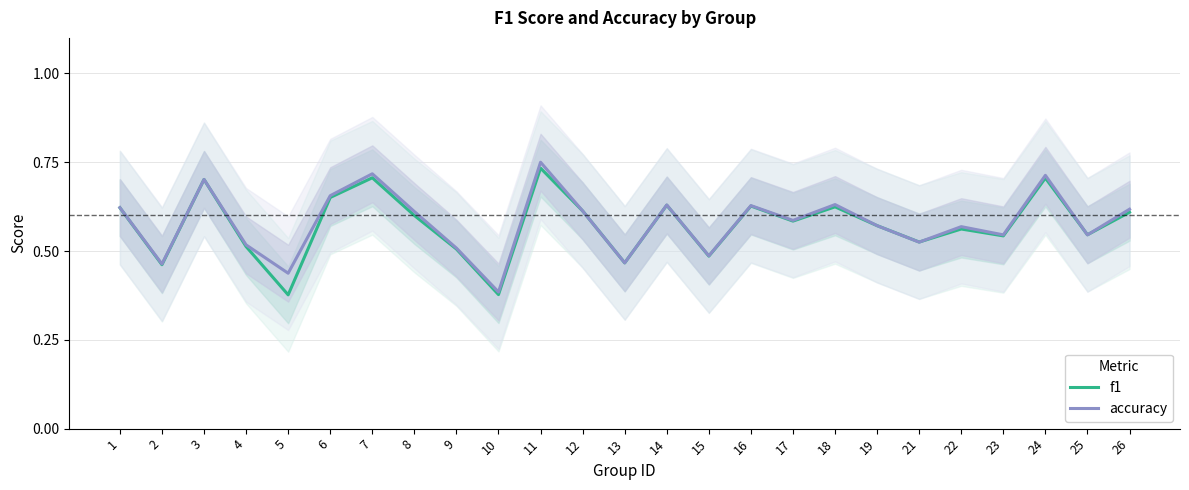

What is the value of the f1 point at the 11th from the left?

0.7